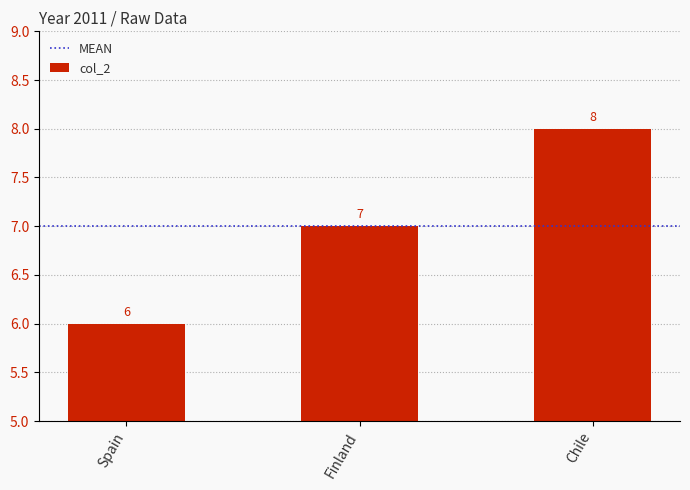

The value at Spain is 6. True or false?

True